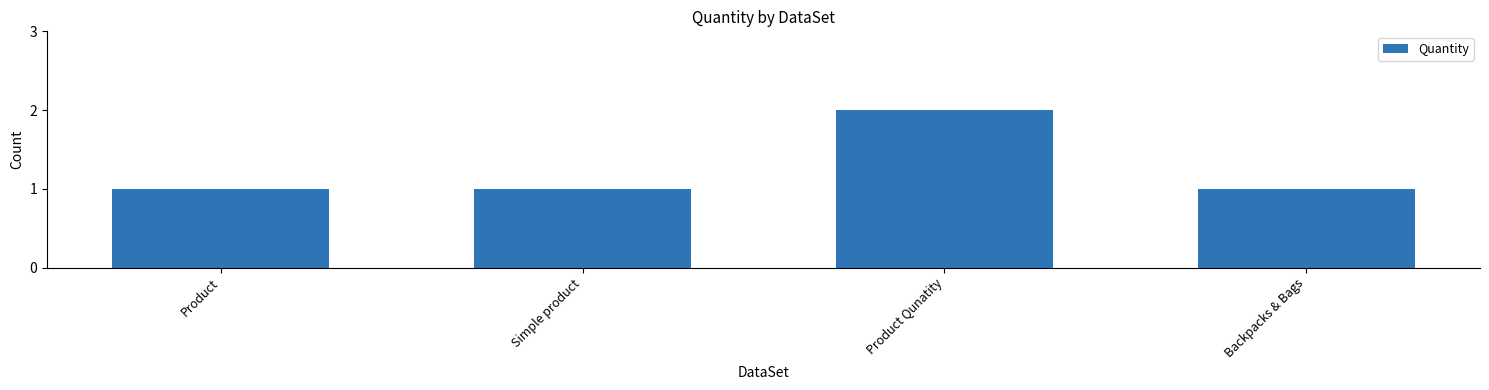

Reading left to right, list all the values displayed in this chart.

Product=1	Simple product=1	Product Qunatity=2	Backpacks & Bags=1